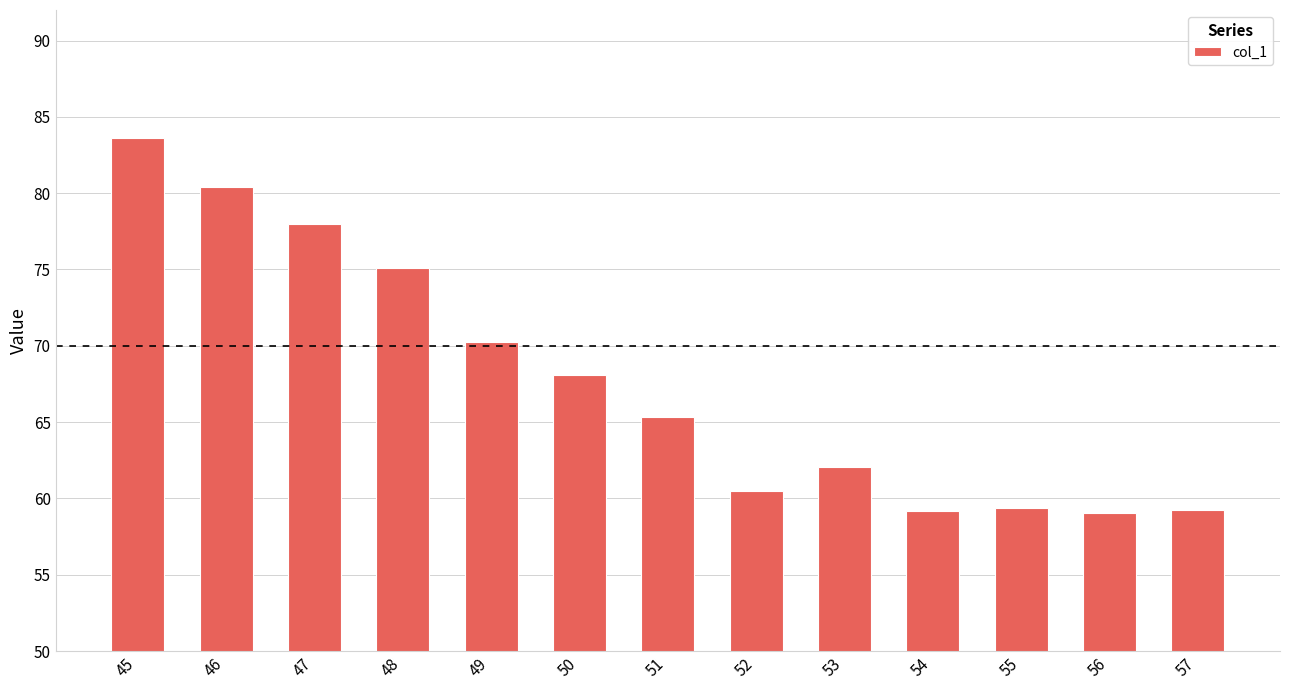

What value does the data have at 49?

70.3